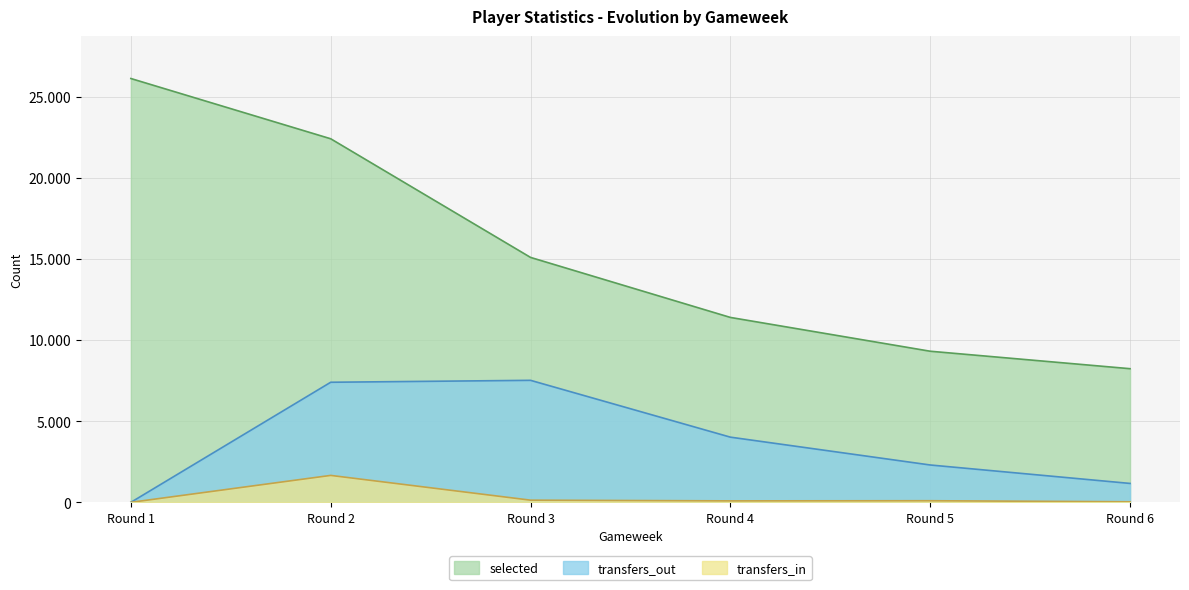

What is the difference between the maximum and minimum values in the selected series?

17900